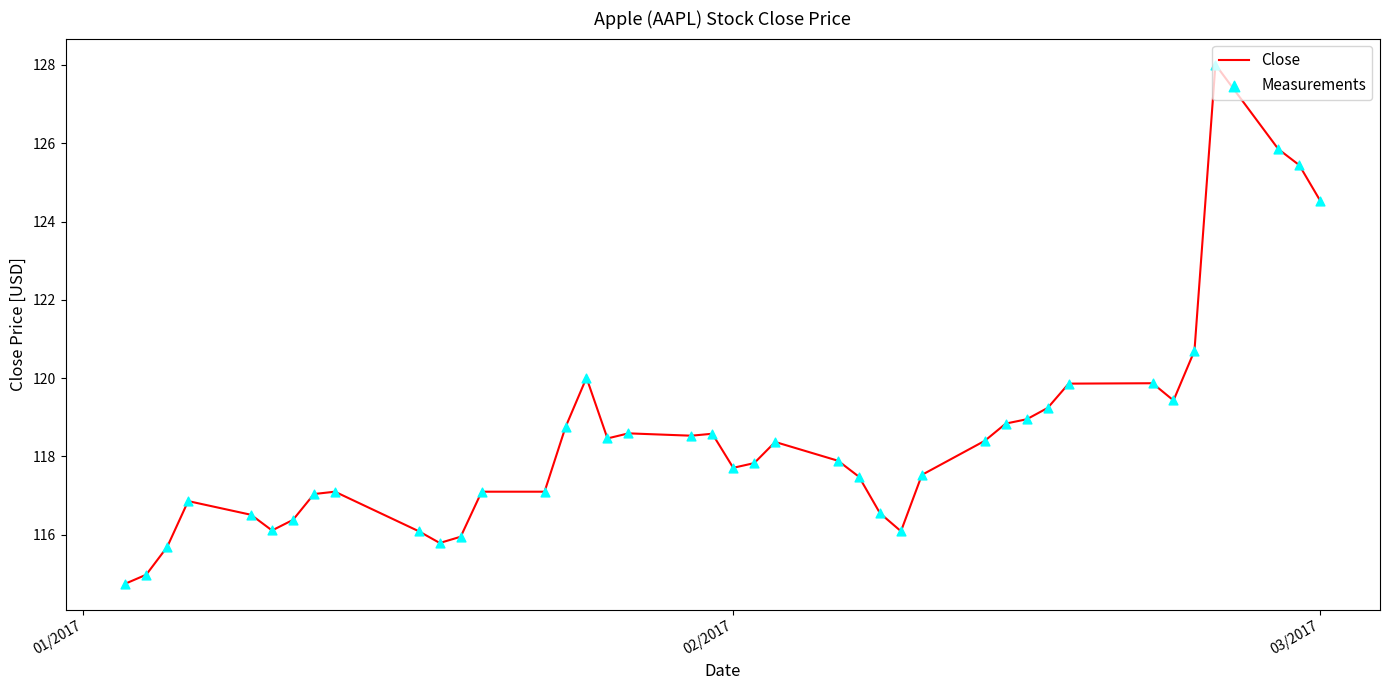

What is the greatest value displayed?

128.0